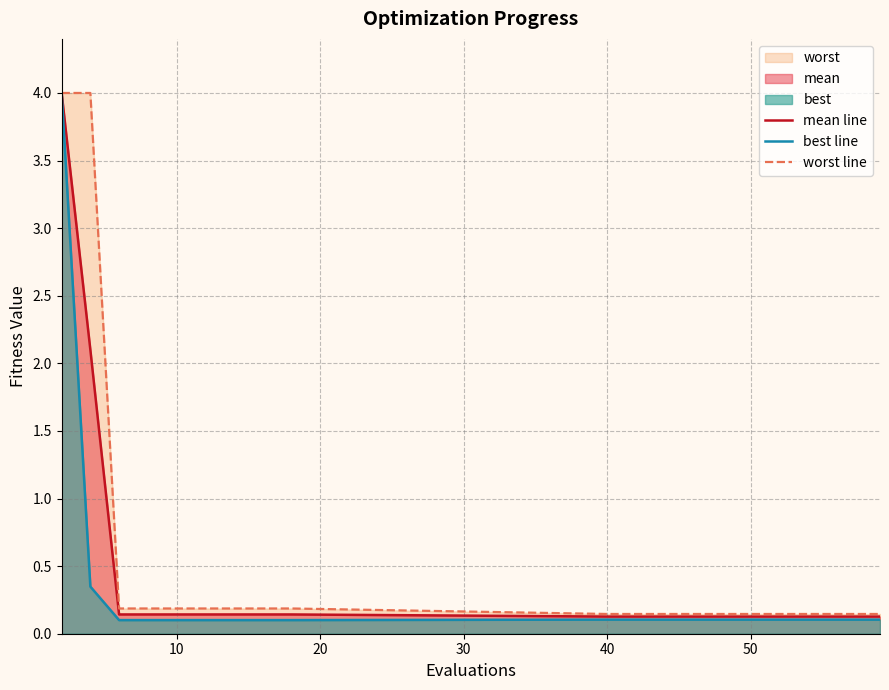

True or false: best line and worst line cross at least once.

False